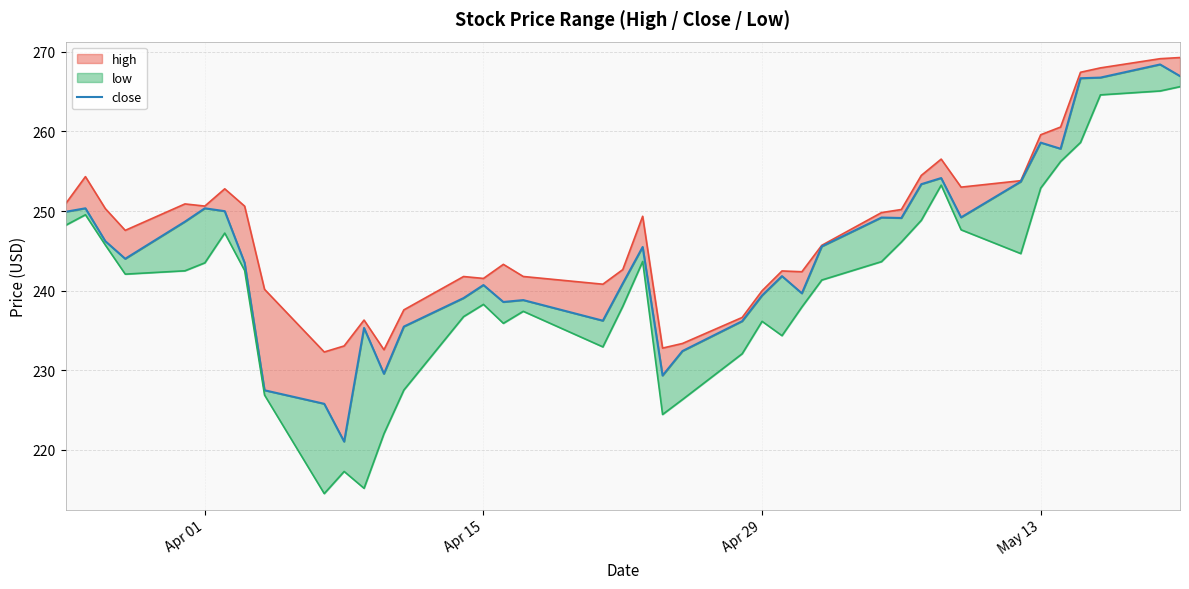

True or false: the data shows 318.6 at 21.

False